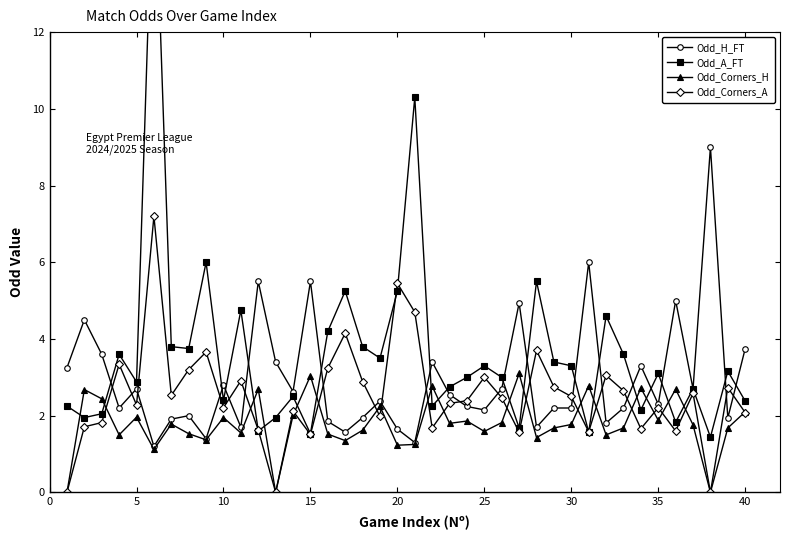

Reading left to right, extract all data points from this chart.

Odd_H_FT: 3.2	4.5	3.6	2.2	2.7	1.2	1.9	2.0	1.4	2.8	1.7	5.5	3.4	2.6	5.5	1.9	1.6	1.9	2.4	1.6	1.3	3.4	2.5	2.2	2.1	2.7	4.9	1.7	2.2	2.2	6.0	1.8	2.2	3.3	2.3	5.0	2.7	9.0	1.9	3.8
Odd_A_FT: 2.2	1.9	2.0	3.6	2.9	17.0	3.8	3.8	6.0	2.4	4.8	1.6	1.9	2.5	1.5	4.2	5.2	3.8	3.5	5.2	10.3	2.2	2.8	3.0	3.3	3.0	1.7	5.5	3.4	3.3	1.6	4.6	3.6	2.1	3.1	1.8	2.7	1.4	3.2	2.4
Odd_Corners_H: 0.0	2.7	2.4	1.5	2.0	1.1	1.8	1.5	1.4	1.9	1.6	2.7	0.0	2.0	3.0	1.5	1.4	1.6	2.2	1.2	1.2	2.8	1.8	1.9	1.6	1.8	3.1	1.4	1.7	1.8	2.8	1.5	1.7	2.7	1.9	2.7	1.8	0.0	1.7	2.1
Odd_Corners_A: 0.0	1.7	1.8	3.3	2.3	7.2	2.5	3.2	3.7	2.2	2.9	1.6	0.0	2.1	1.5	3.2	4.2	2.9	2.0	5.5	4.7	1.7	2.3	2.4	3.0	2.5	1.6	3.7	2.8	2.5	1.6	3.0	2.6	1.7	2.2	1.6	2.6	0.0	2.7	2.1